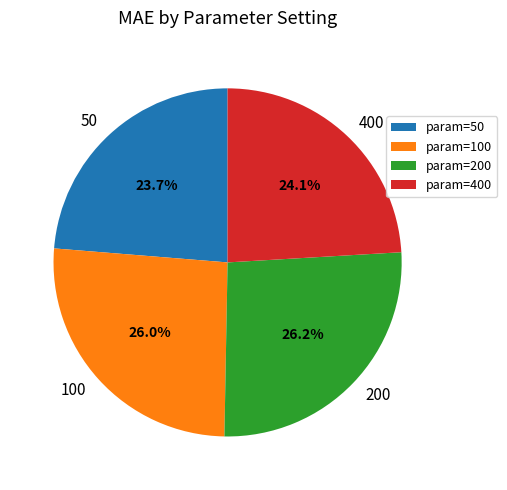

What is the ratio of the value at 100 to the value at 400?

1.1